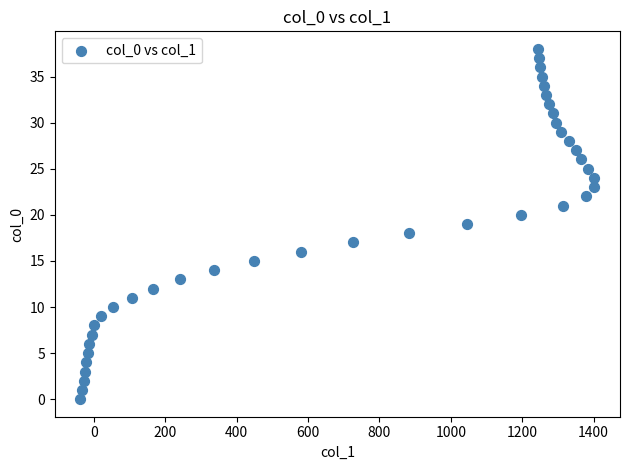

What is the range of X values (max minus min)?

1439